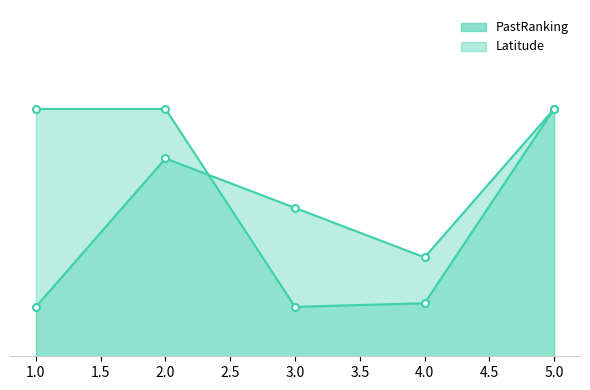

Is the value of Latitude at 4 greater than the value of PastRanking at 2?

No